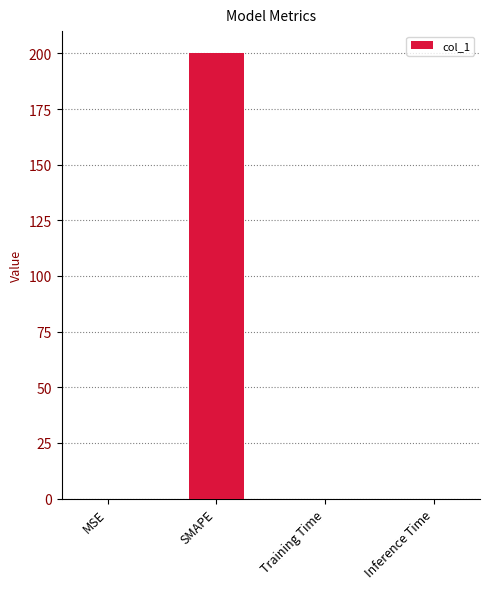

The value at Training Time is 0.0. True or false?

True